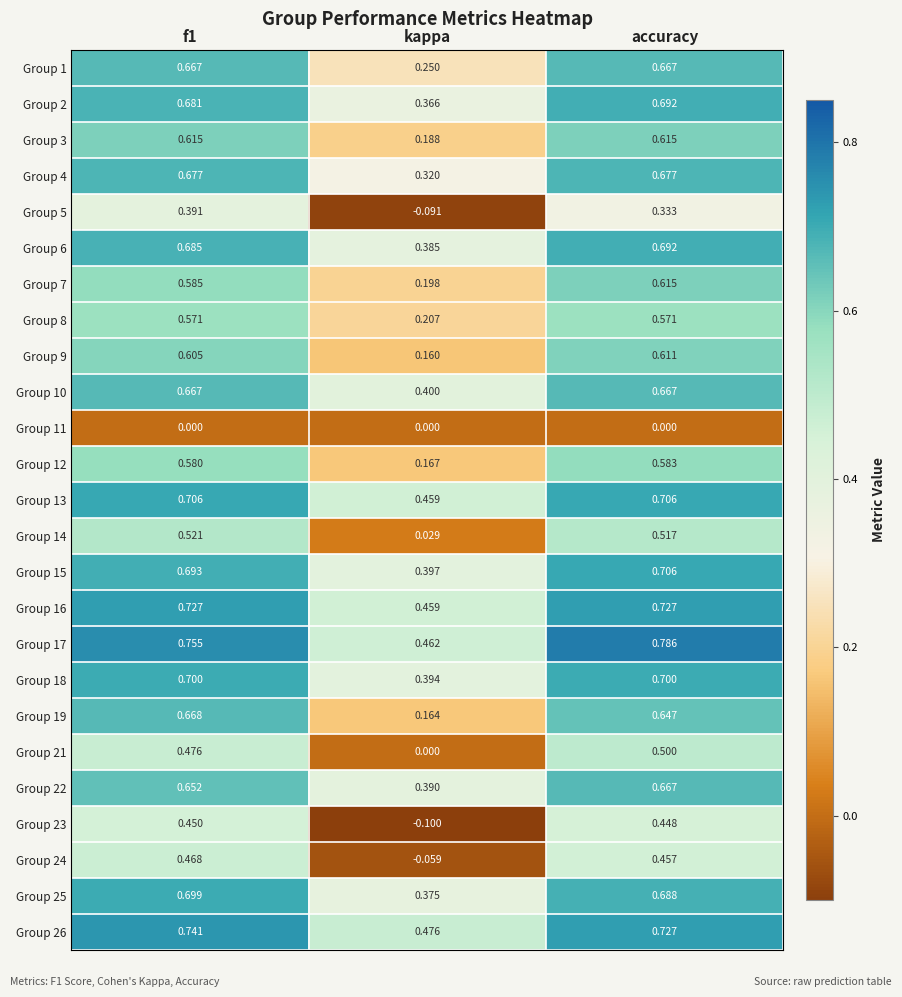

What is the total value across all series at accuracy?

15.0